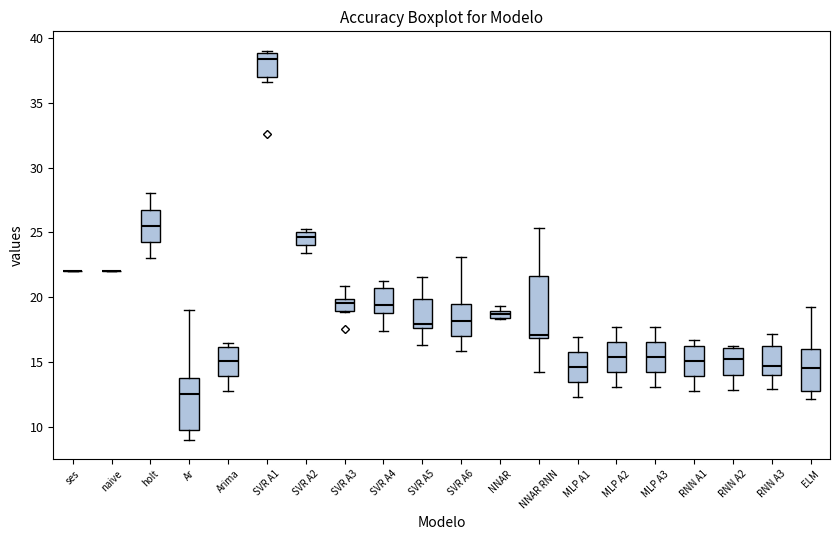

Which box is the tallest, from its lower edge to its upper edge?

NNAR RNN